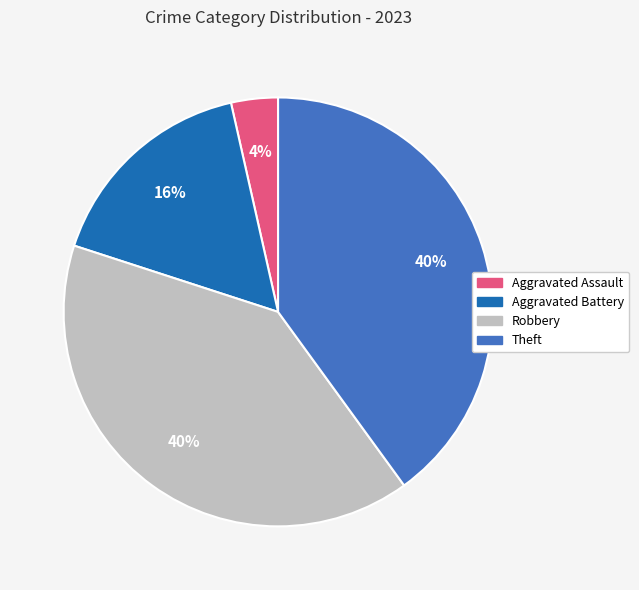

To the nearest percent, what portion does Aggravated Assault represent?

4%